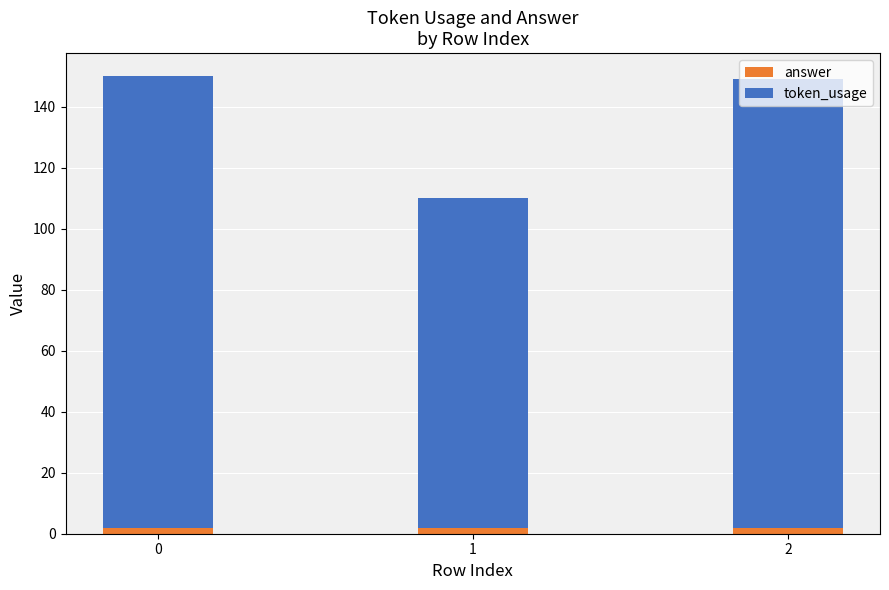

What is the sum of all answer values?

6